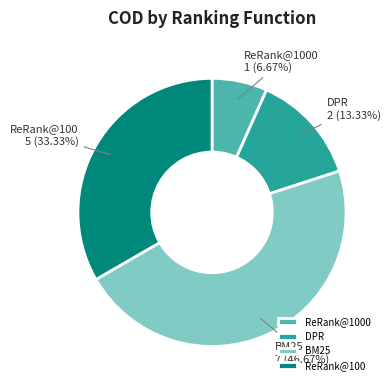

Which slice is the largest?

BM25